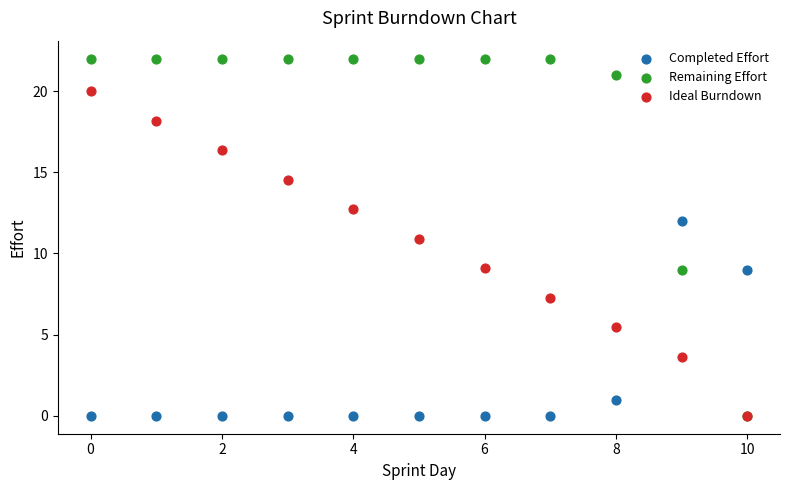

Which series has the widest spread of Y values?

Remaining Effort